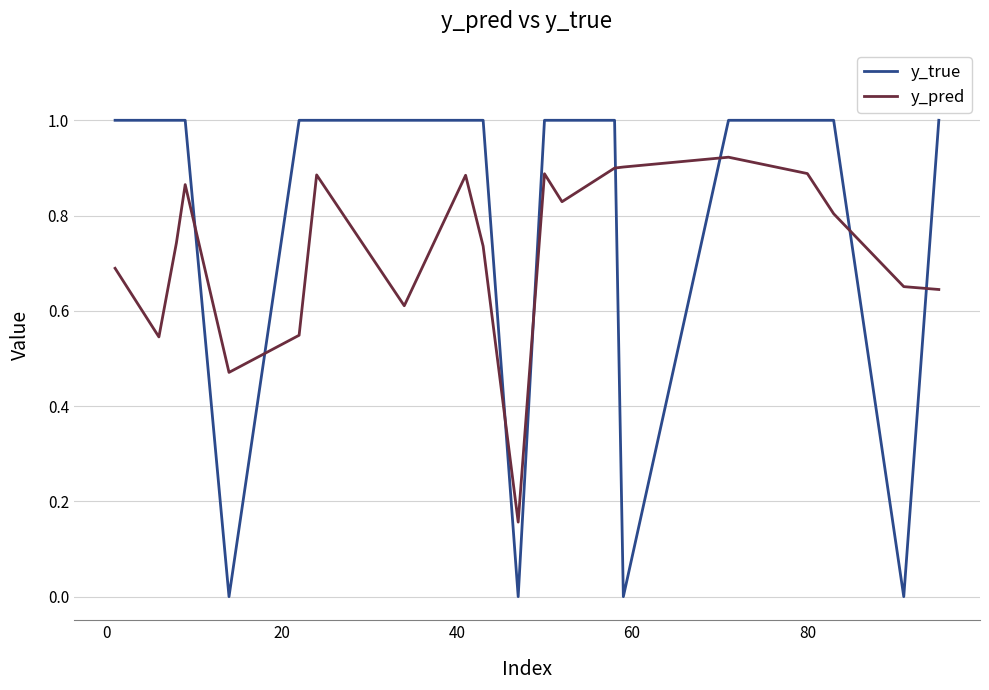

At how many categories does at least one series exceed 0?

20